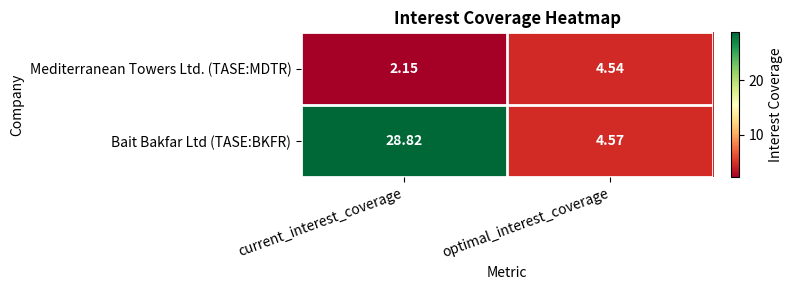

Rank the series by their average value, from lowest to highest.

Mediterranean Towers Ltd. (TASE:MDTR), Bait Bakfar Ltd (TASE:BKFR)